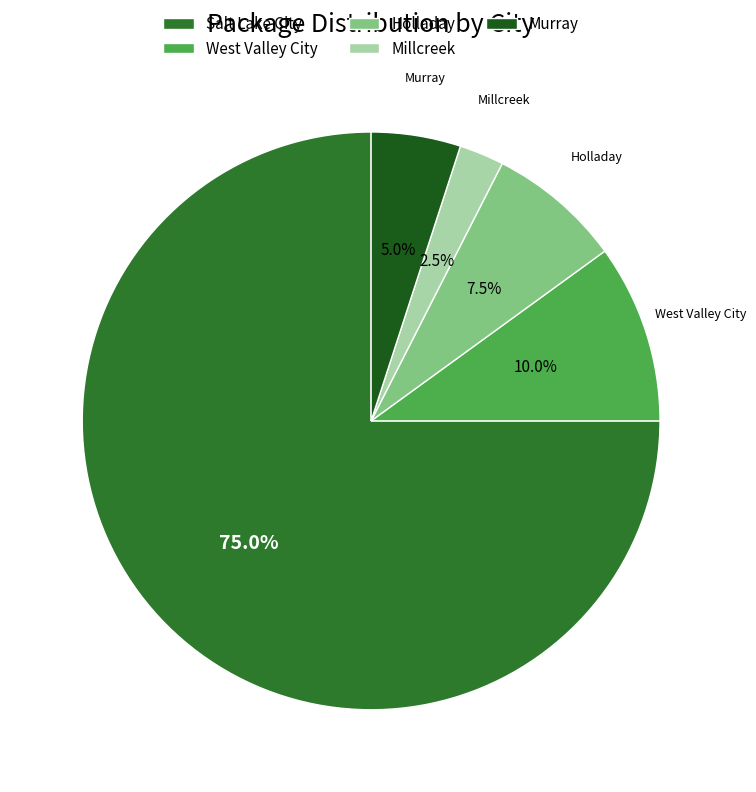

How many segments does this pie chart have?

5